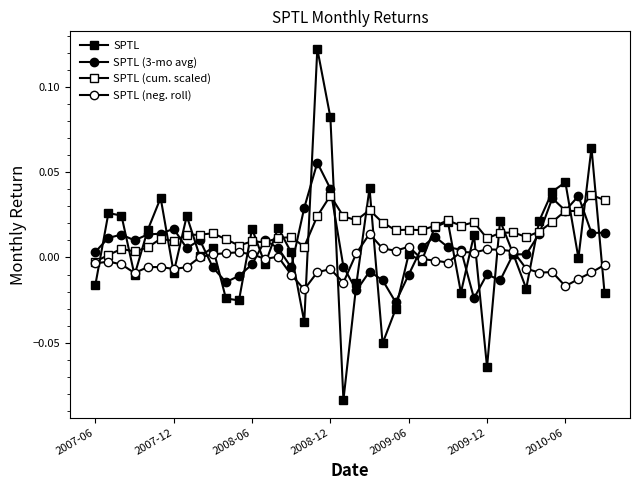

Which category has the lowest value across all series?

19